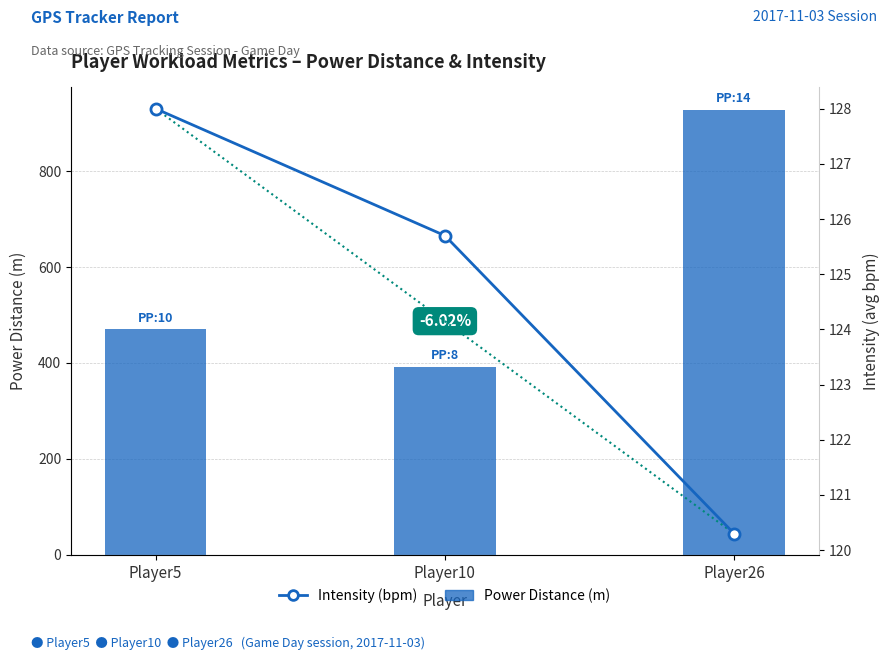

What is the difference between the highest and lowest values at Player10?

266.5